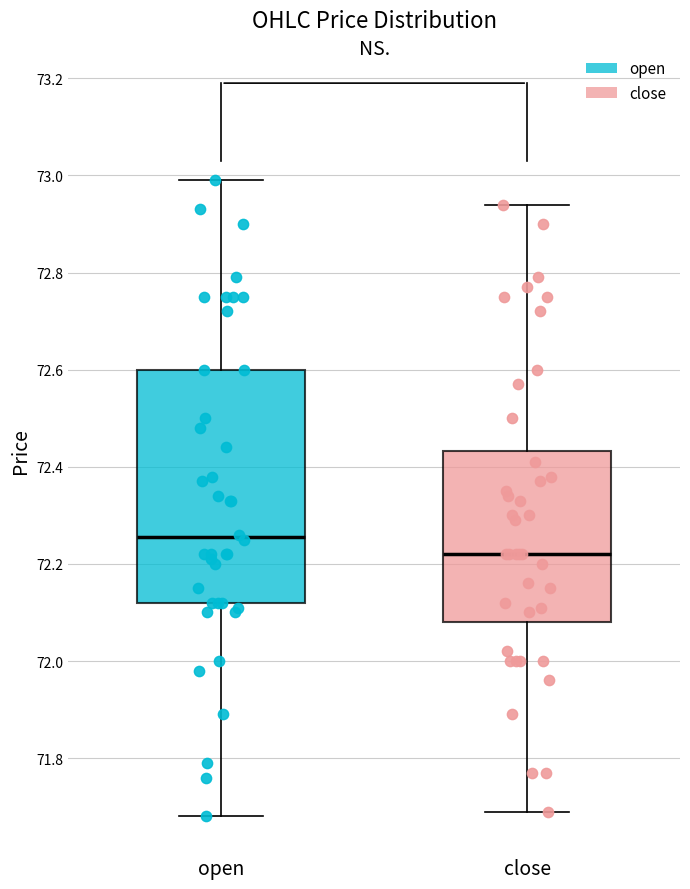

Reading left to right, transcribe this box plot: for each box, give where its median line is, the range the box spans, and where its two whiskers end, as read against the y-axis. The values are not printed on the chart, so give them approximately, as read against the axis.

open: median 72.26, box 72.12 to 72.60, whiskers 71.68 to 73.00
close: median 72.22, box 72.08 to 72.44, whiskers 71.70 to 72.94